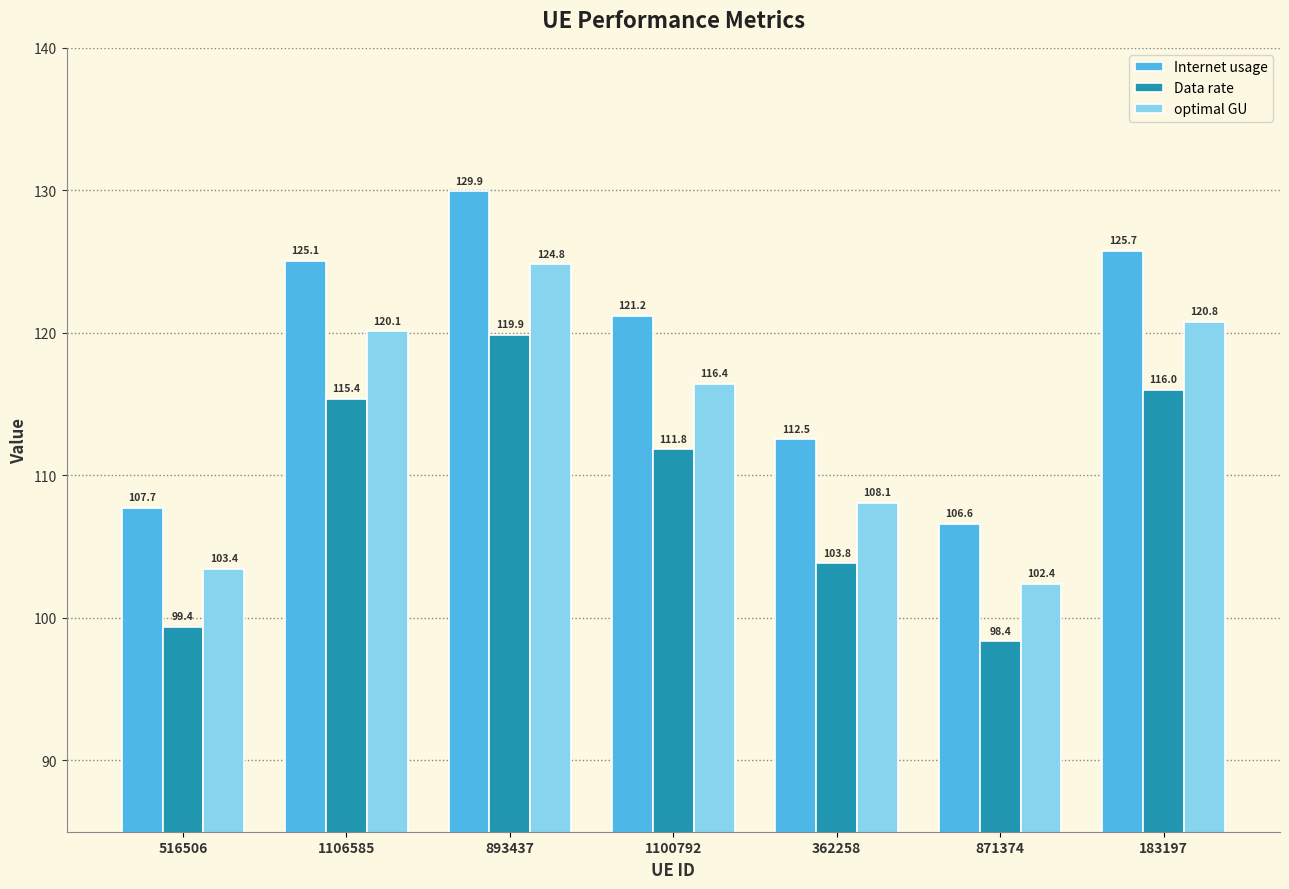

What is the sum of all Data rate values?

764.6